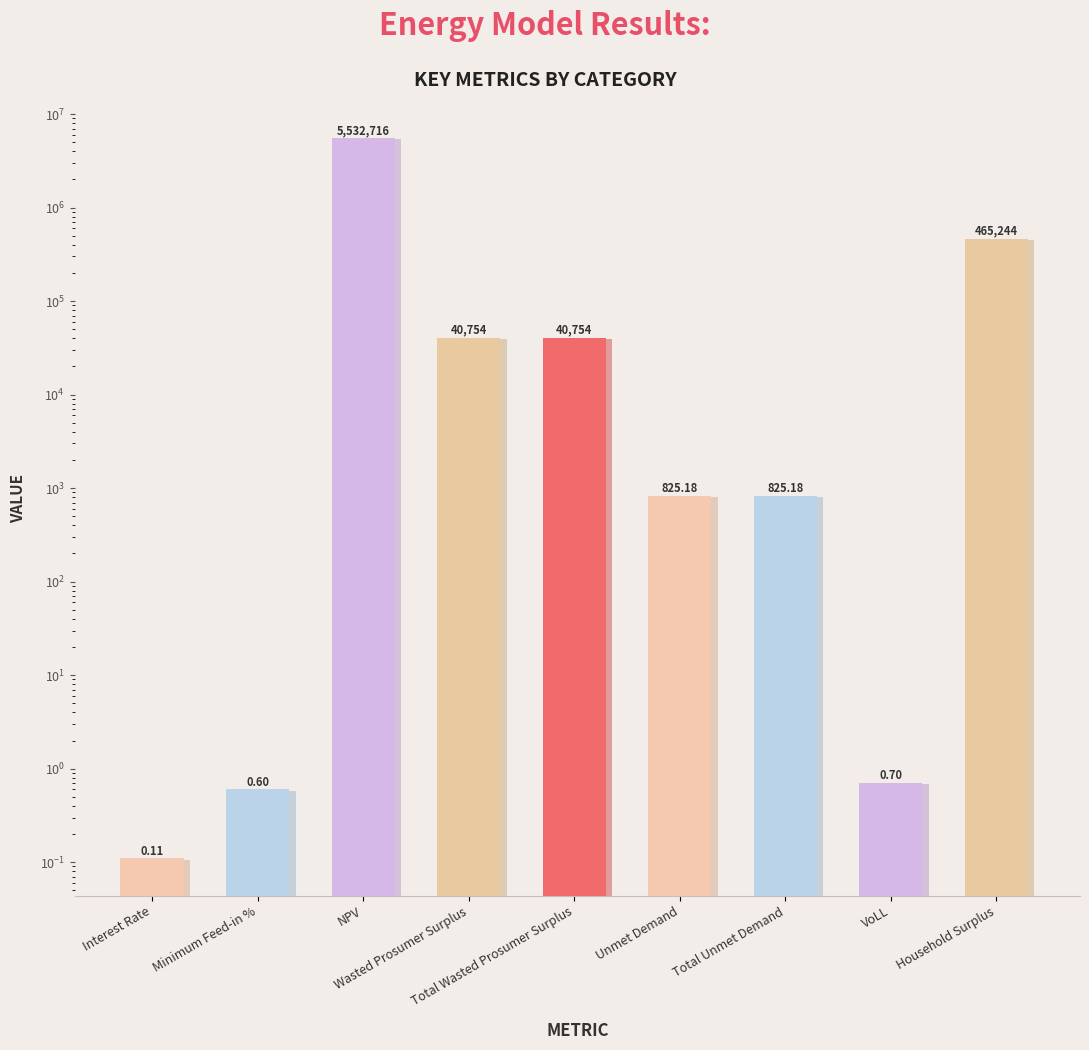

What is the sum of all values?

6081119.0